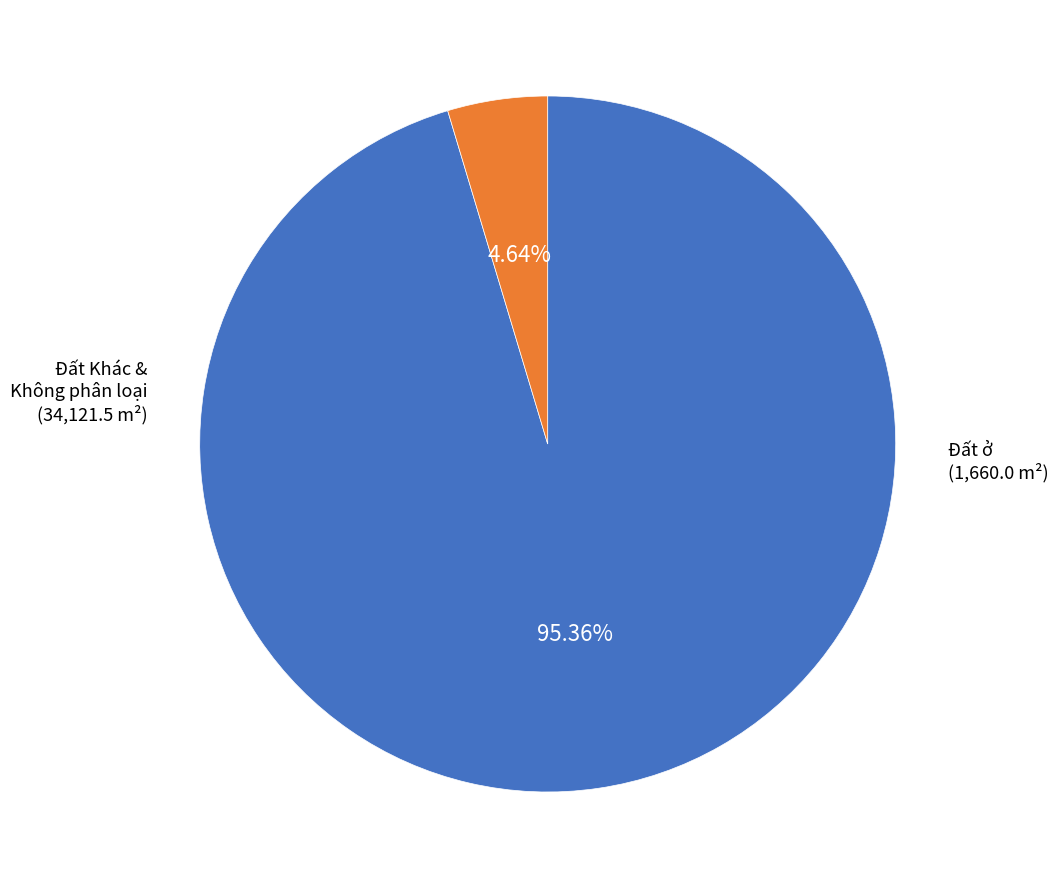

Which category has the biggest portion of the pie?

Đất Khác & Không phân loại